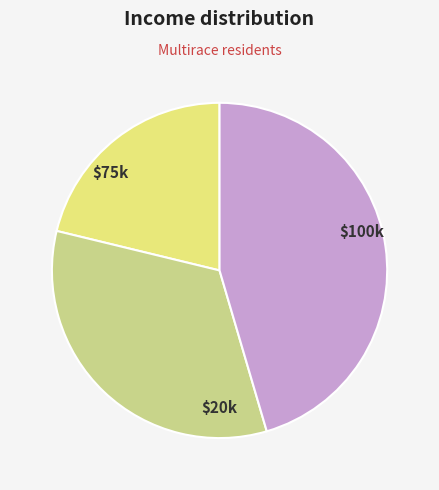

Is there a majority slice in this chart?

No